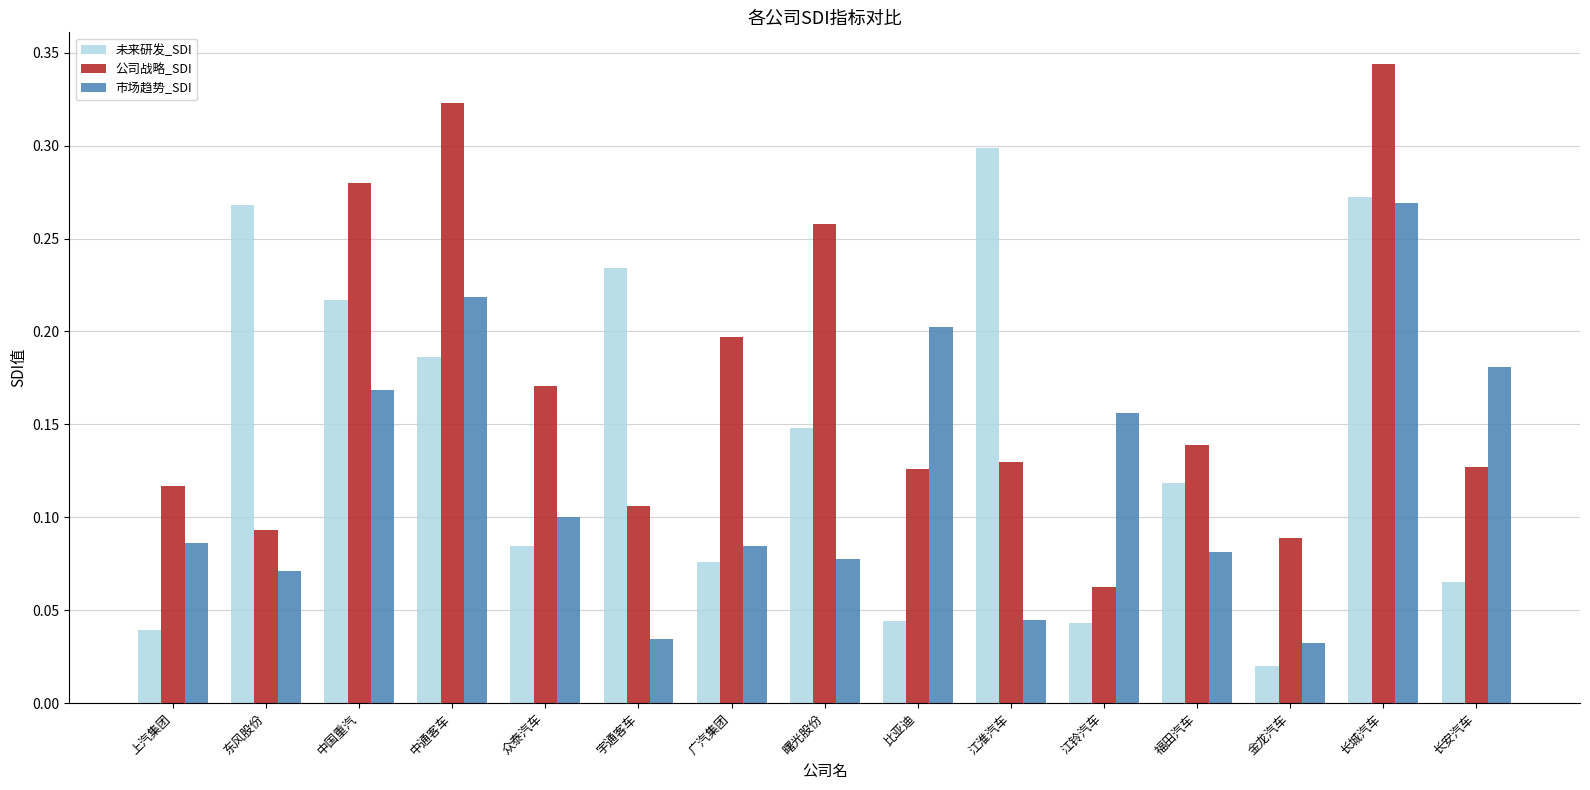

List the series in order of their overall mean, lowest first.

市场趋势_SDI, 未来研发_SDI, 公司战略_SDI